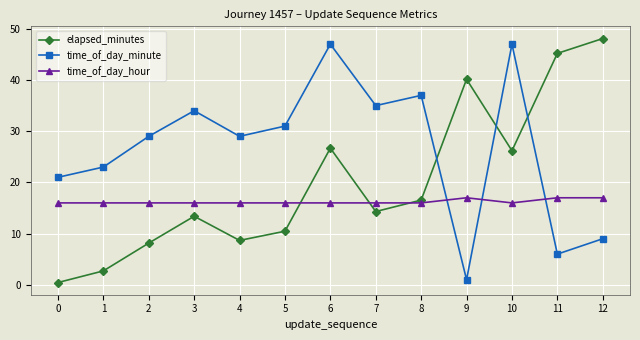

How many categories are shown in the chart?

13